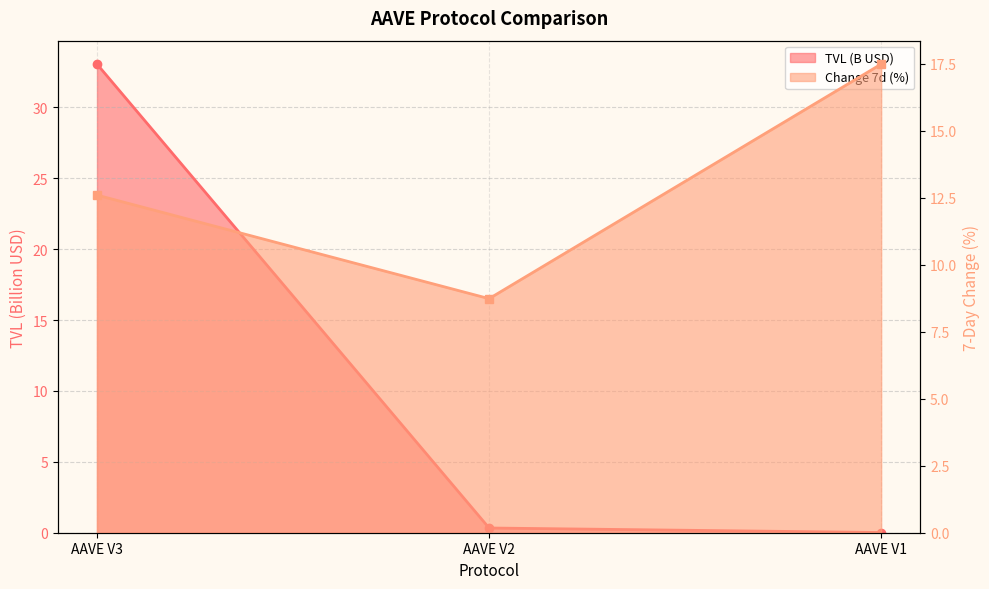

How many data points in Change 7d (%) are above 12?

2